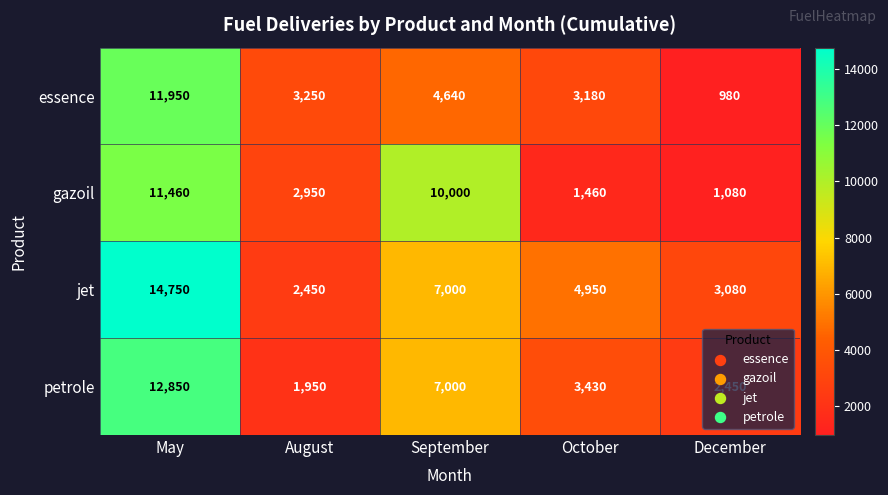

The value of jet at May is 14750. True or false?

True